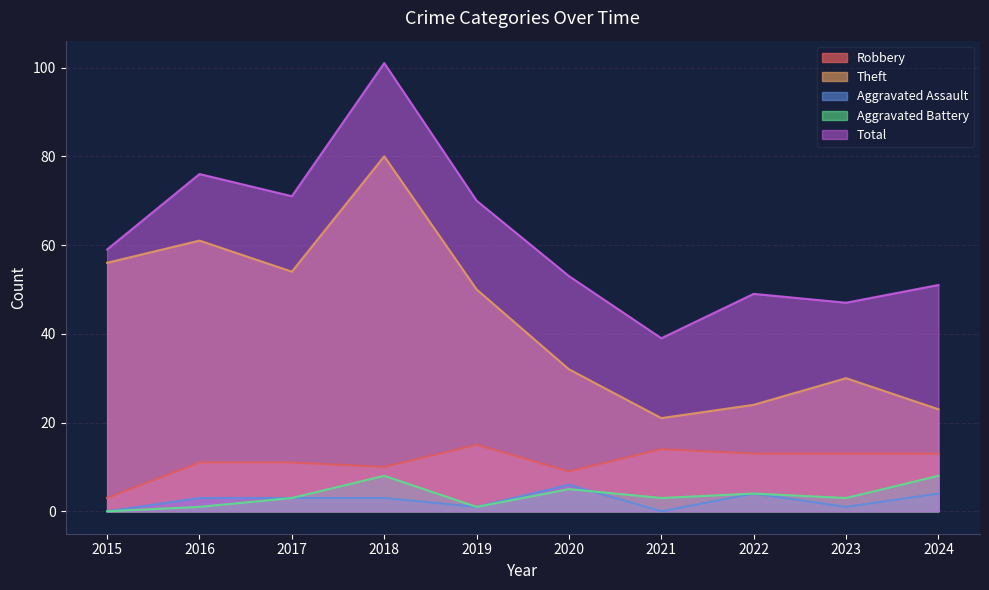

How many lines are shown in the chart?

5